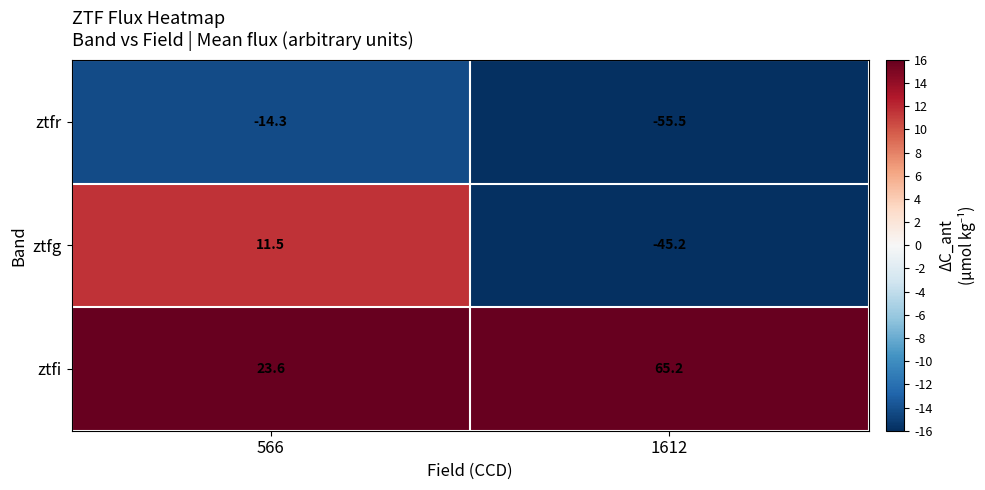

Which series has the widest spread of values?

ztfg